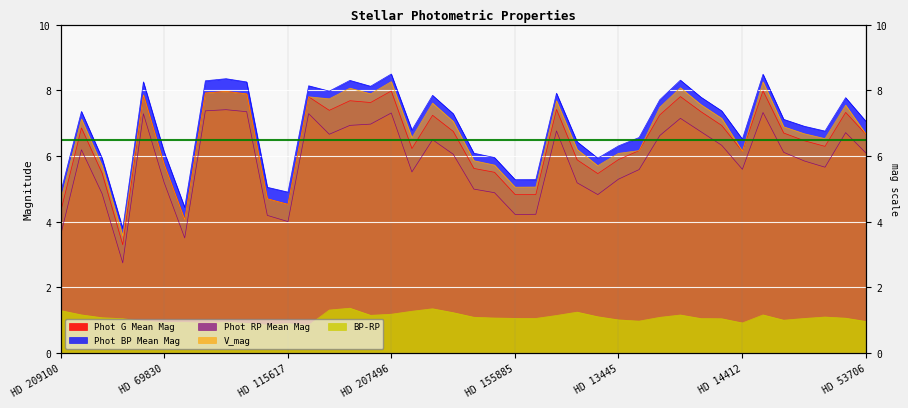

Which series has the largest range (max minus min)?

Phot BP Mean Mag